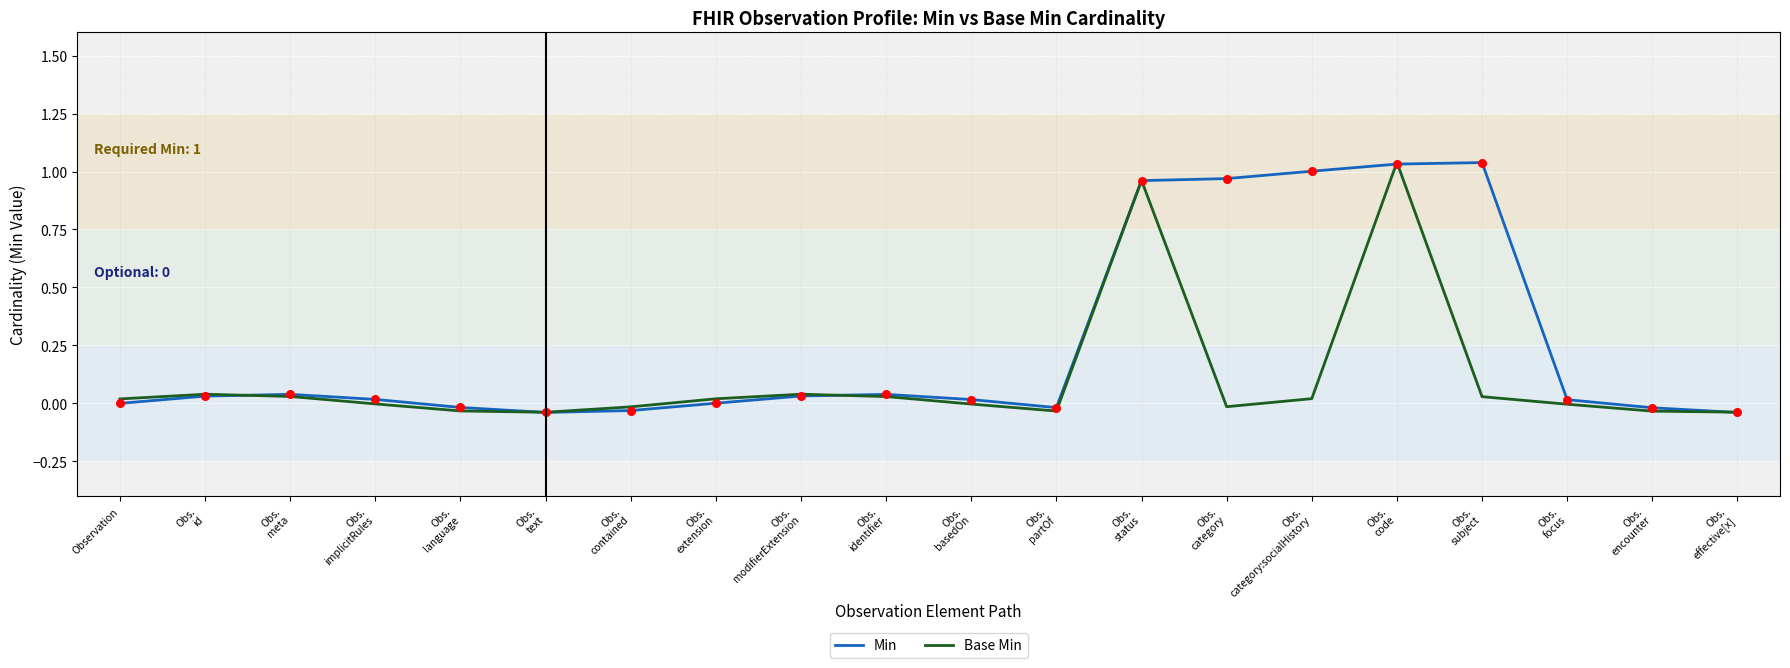

Is the value of Base Min at Obs.
extension greater than the value of Min at Obs.
category:socialHistory?

No